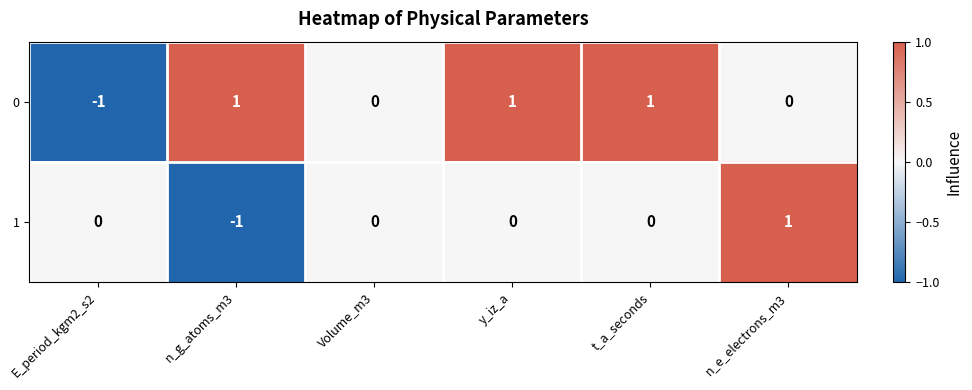

The 0 series shows 0 at E_period_kgm2_s2. True or false?

False